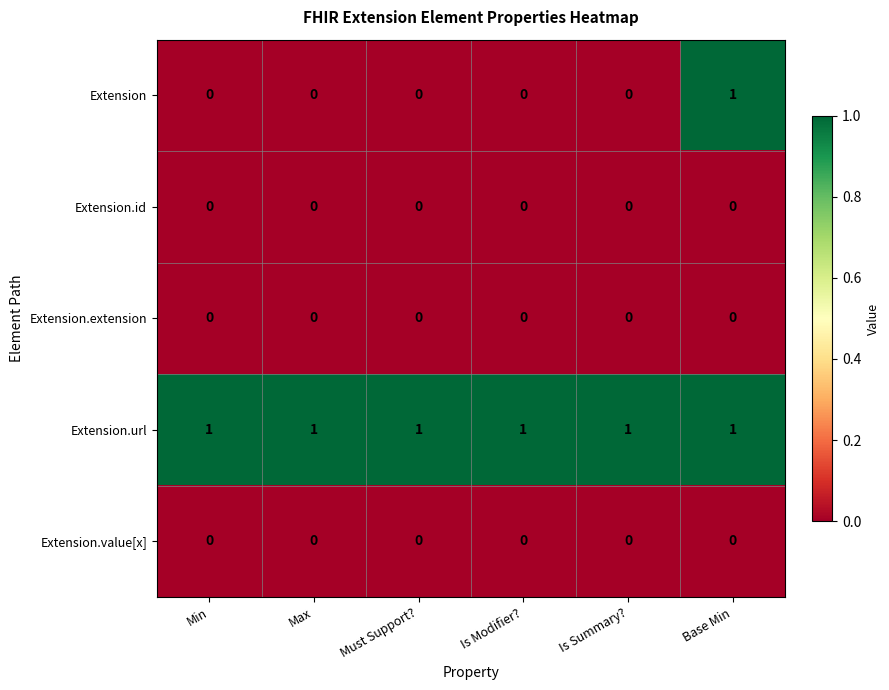

True or false: Extension.id has a value of 0 at Base Min.

True